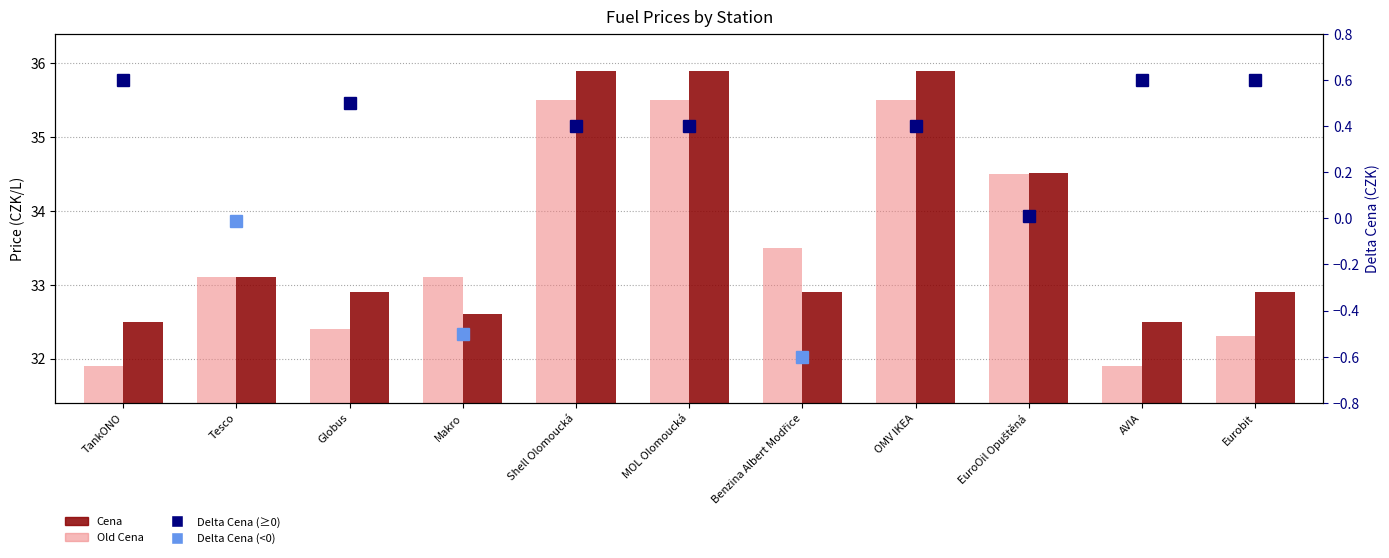

Is the value of Cena at EuroOil Opuštěná greater than the value of Old Cena at AVIA?

Yes